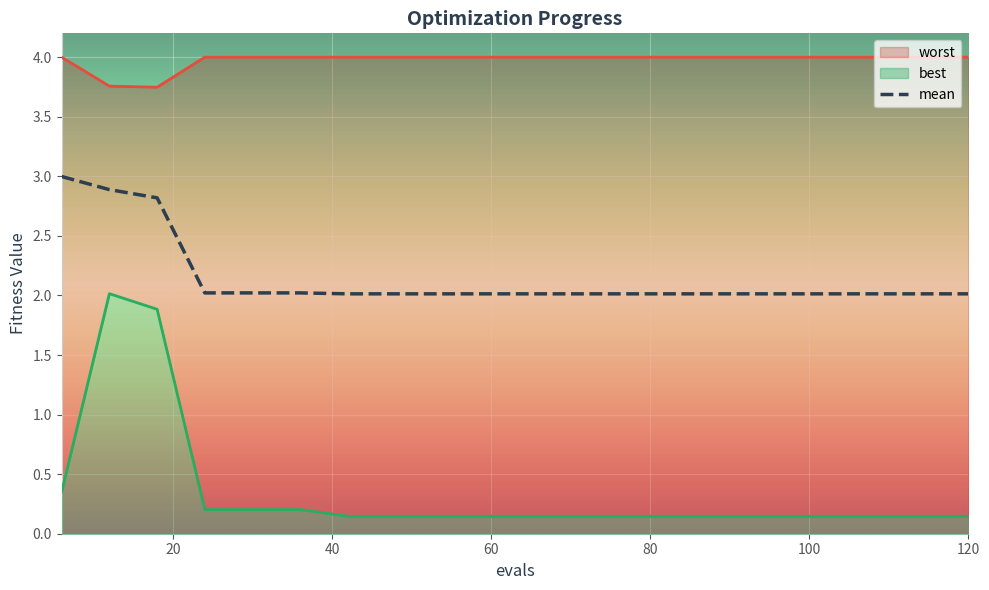

True or false: worst and mean intersect in this chart.

False